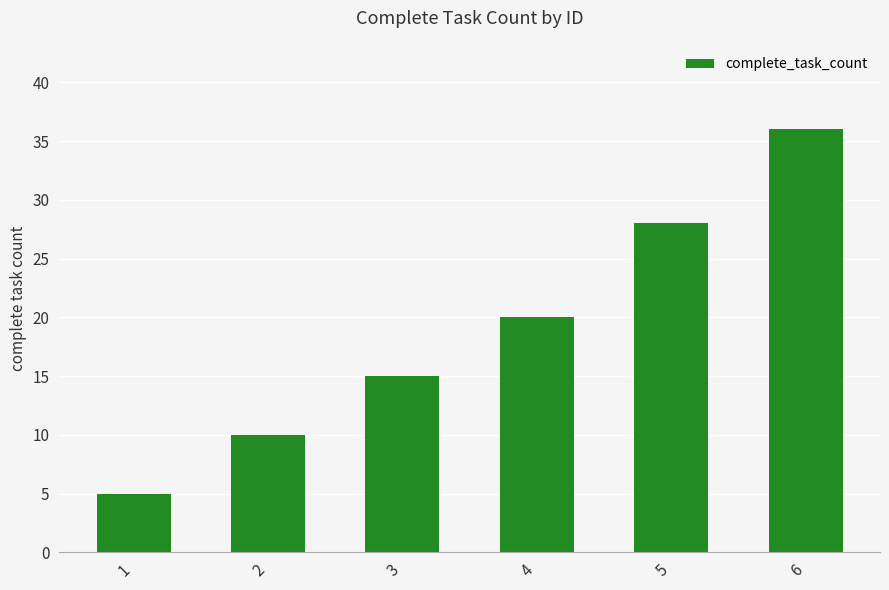

What is the smallest value displayed?

5